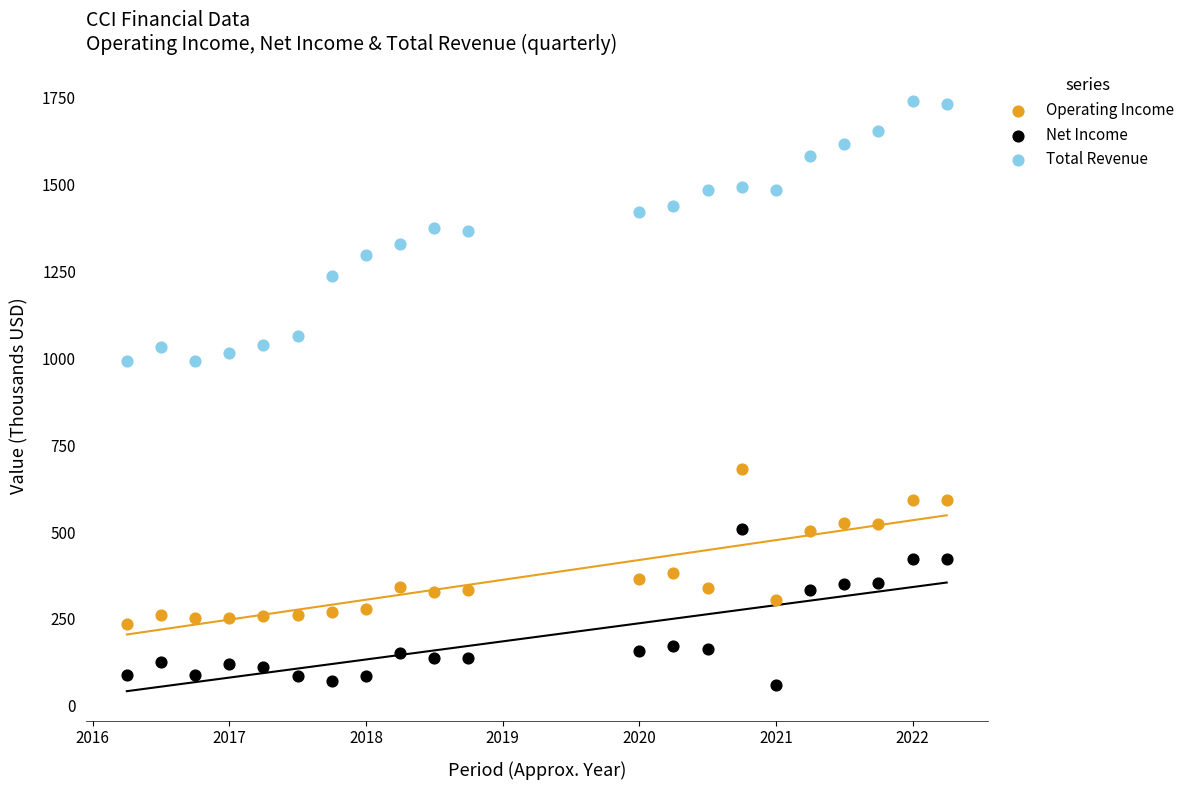

Which series reaches the minimum Y coordinate?

Net Income